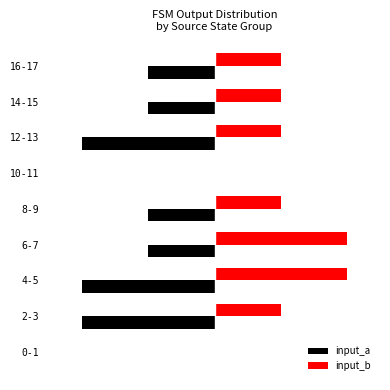

What are all the series names shown in the legend?

input_a, input_b